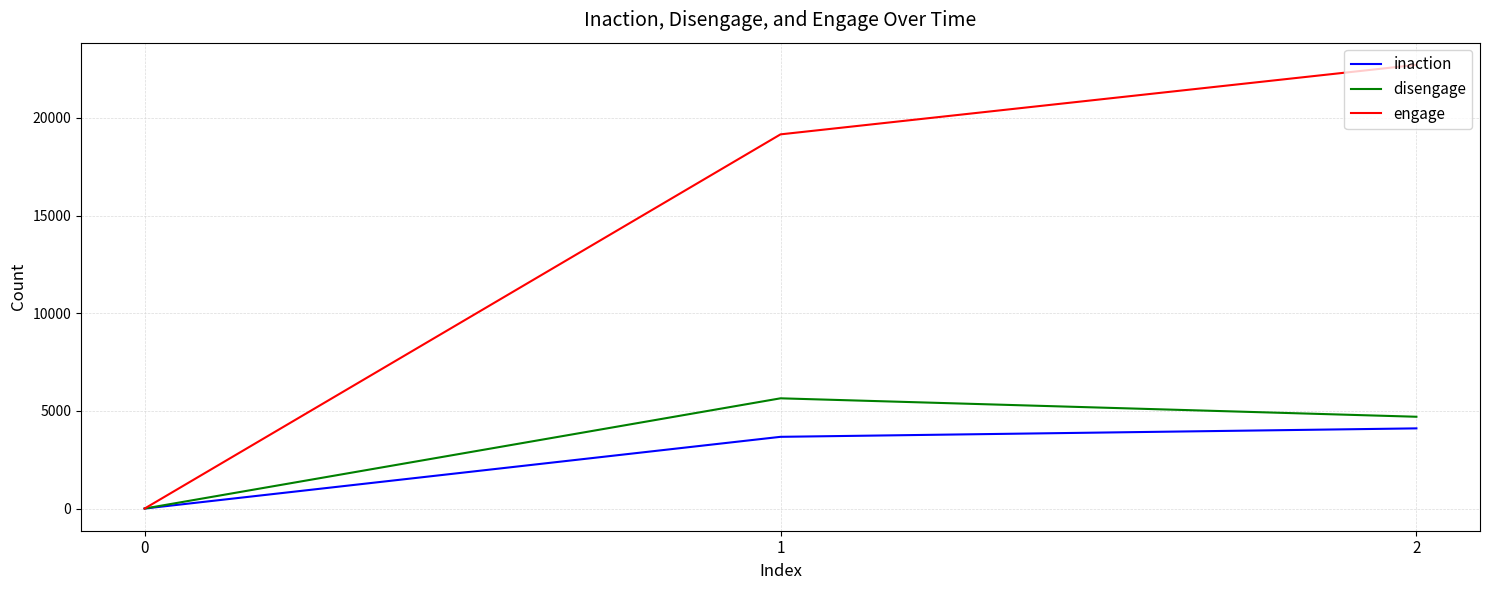

At how many categories does at least one series exceed 10041?

2